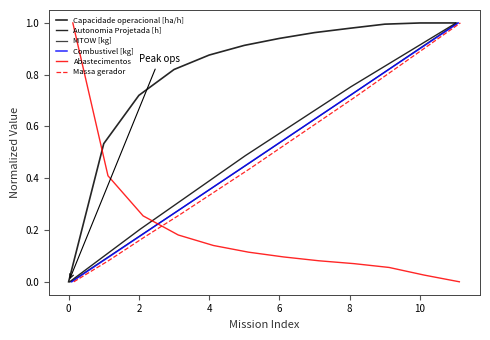

What is the sum of all Abastecimentos values?

2.4